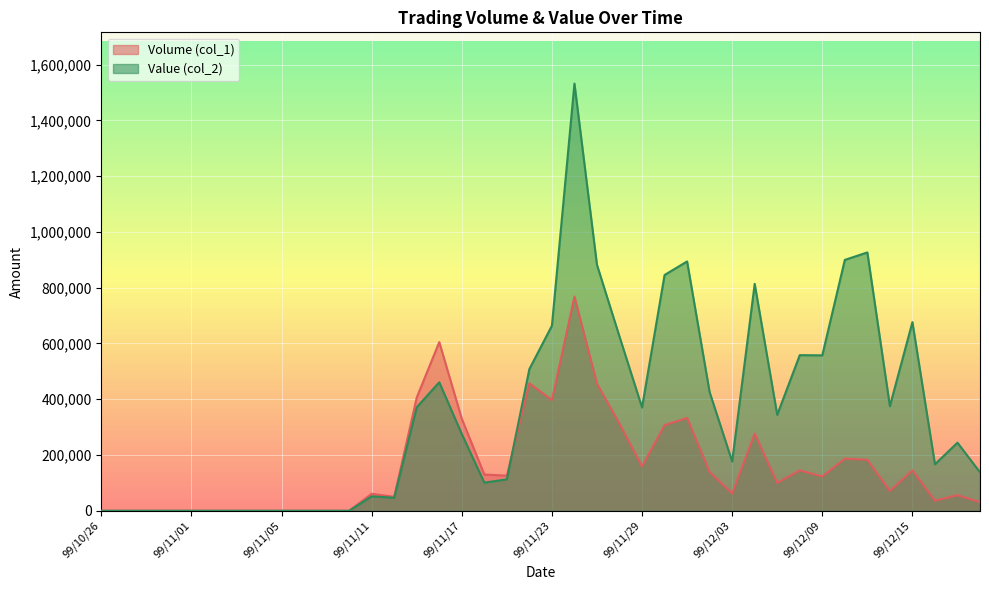

What is the maximum value shown in the chart?

1532140